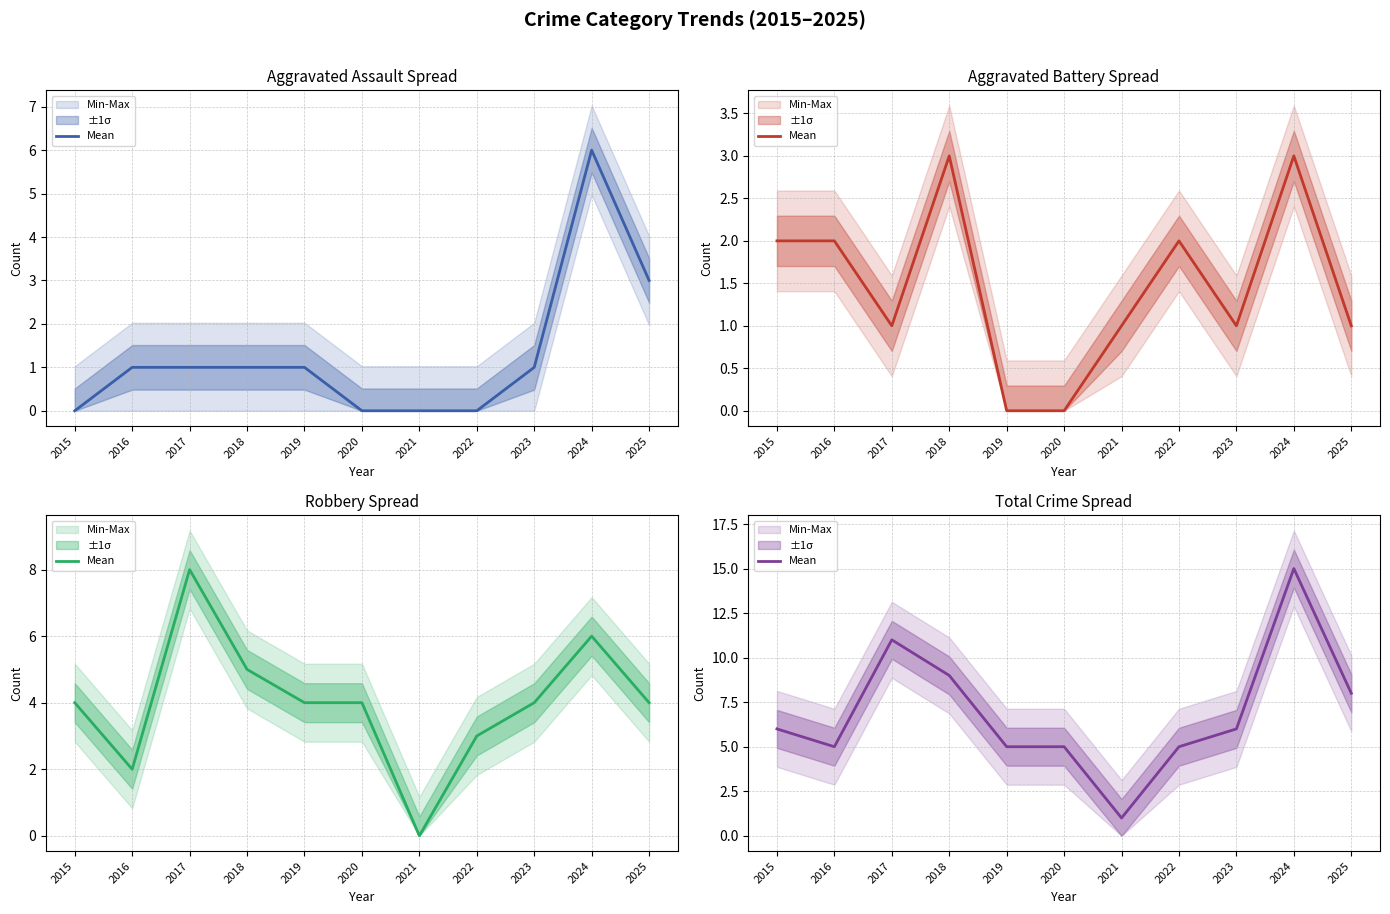

How many points are higher than both their immediate neighbors (excluding endpoints)?

2